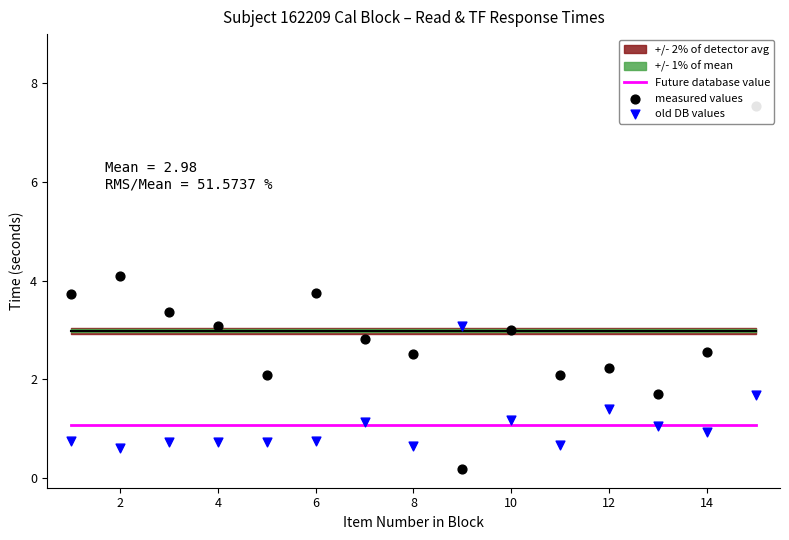

Which series has the widest spread of Y values?

measured values